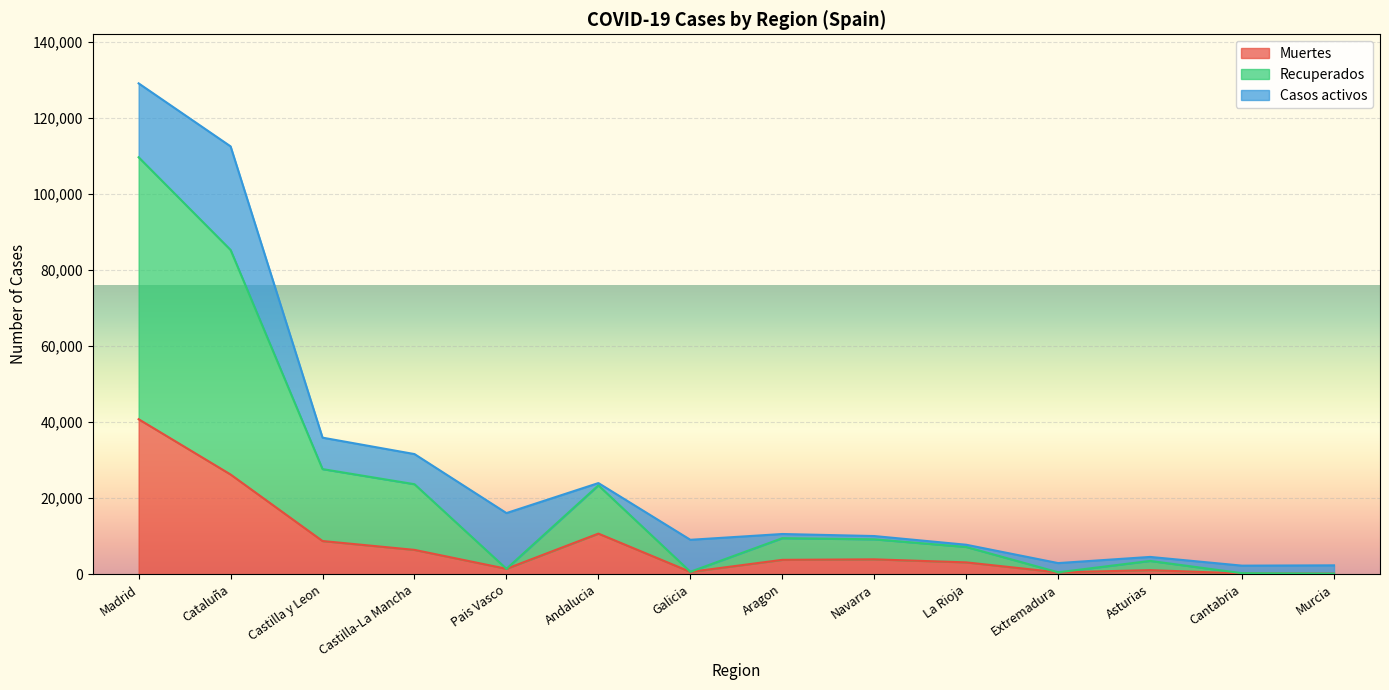

At which category is the sum across all series the highest?

Madrid